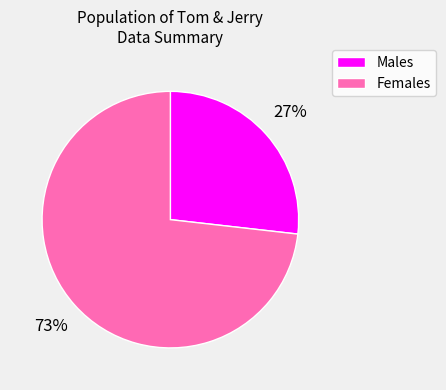

What percentage is the Females slice, to the nearest percent?

73%